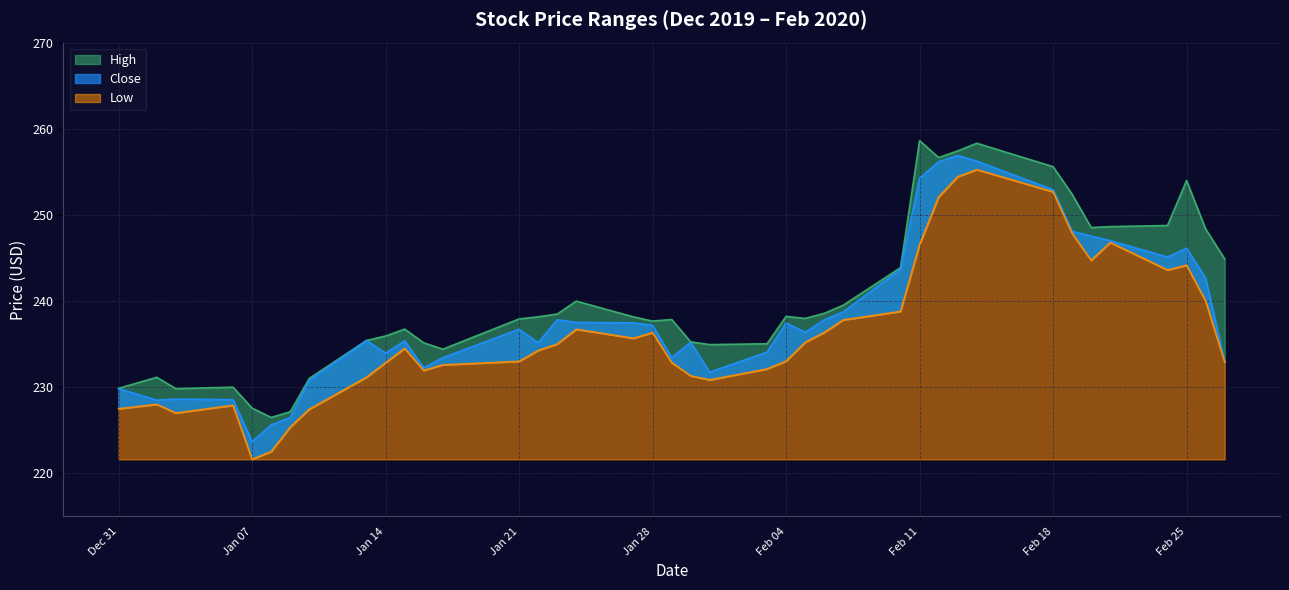

Where does the Close series first go above 236?

Jan 21